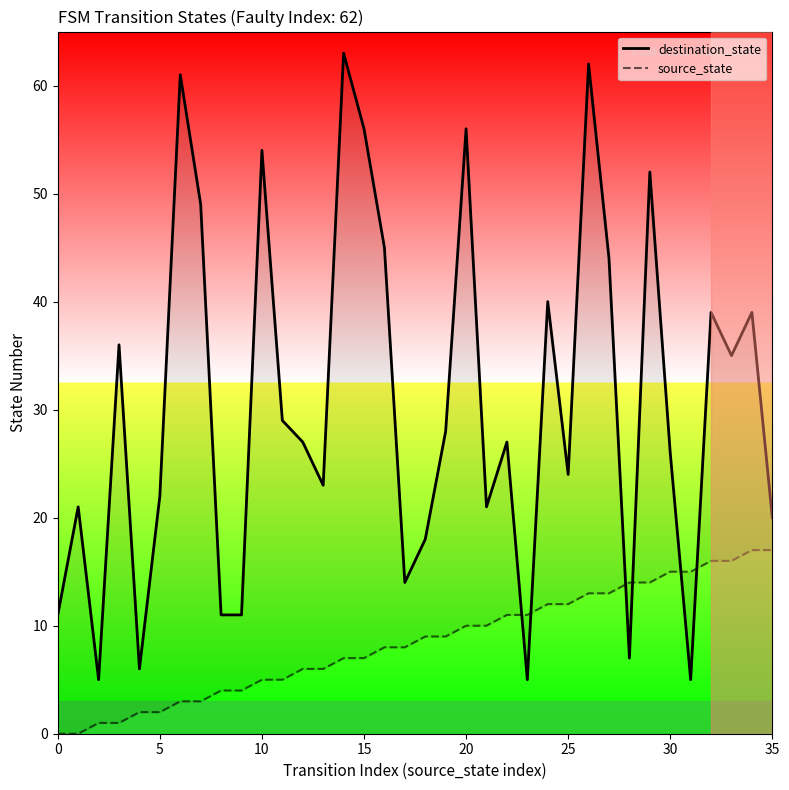

How many categories are shown in the chart?

36